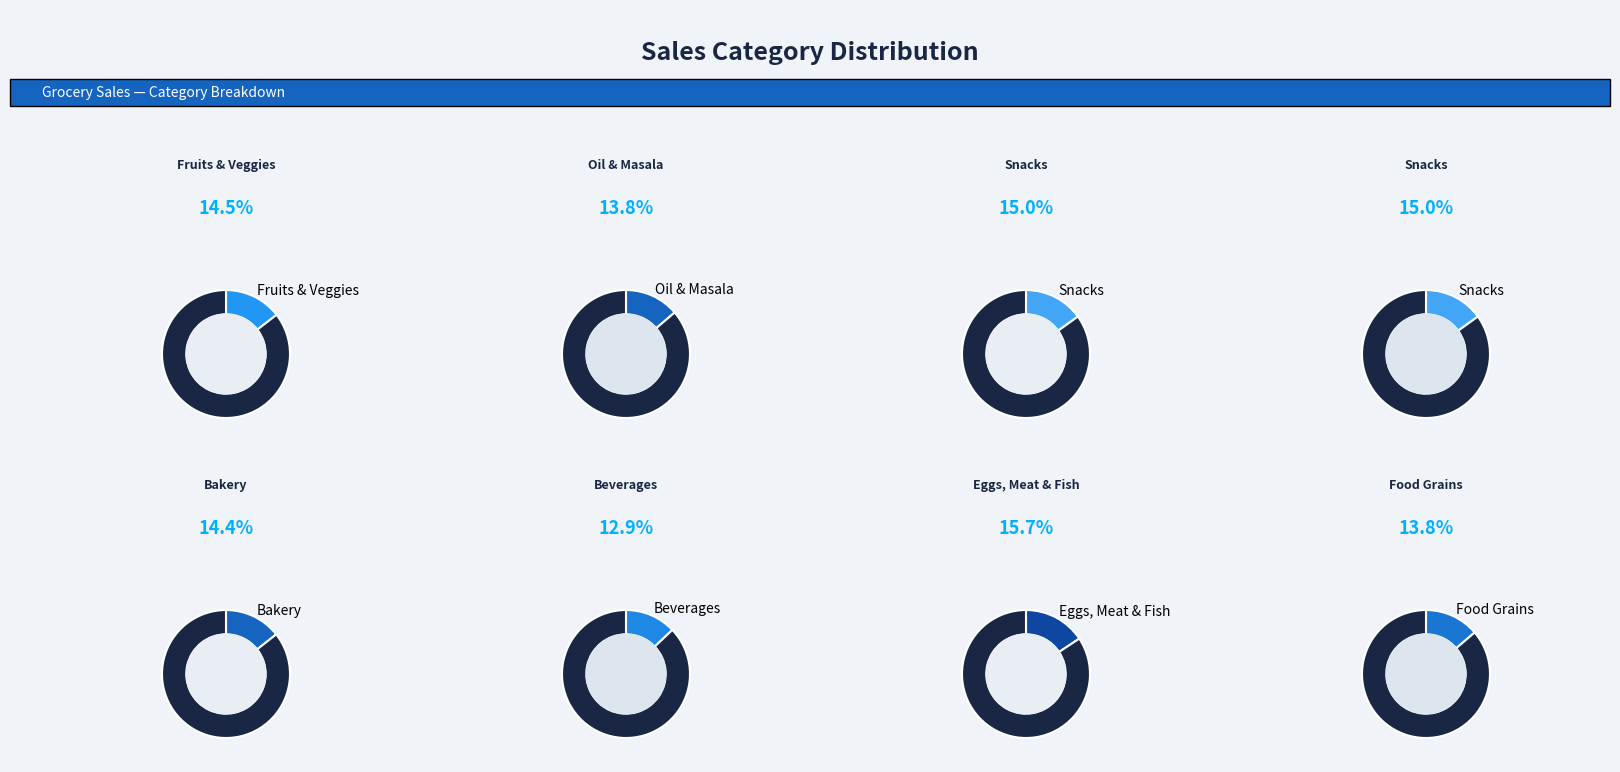

To the nearest percent, what percentage of the pie is Snacks?

15%